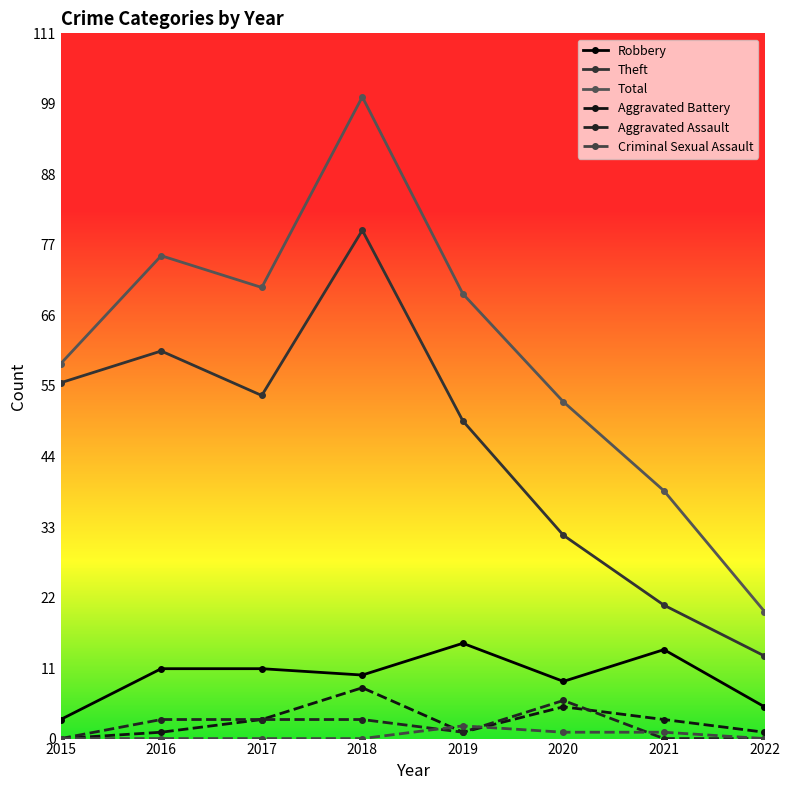

Where does the Aggravated Battery series first go above 3?

2018